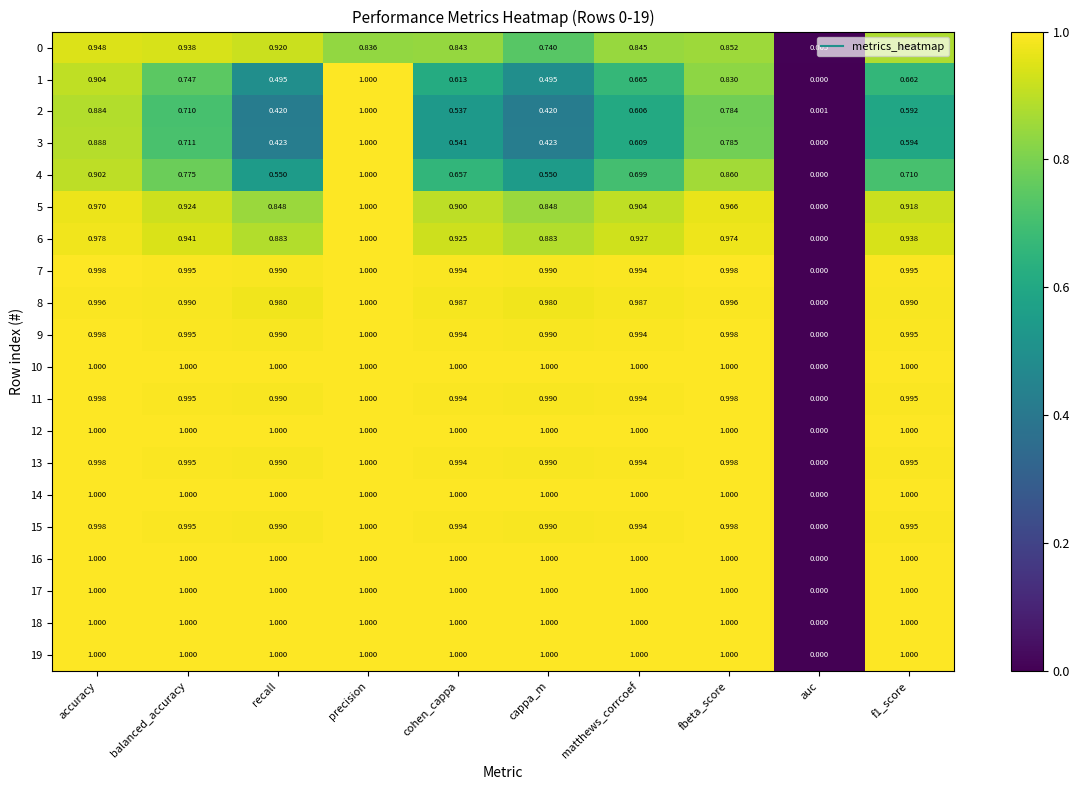

Which label corresponds to the smallest value in the chart?

auc